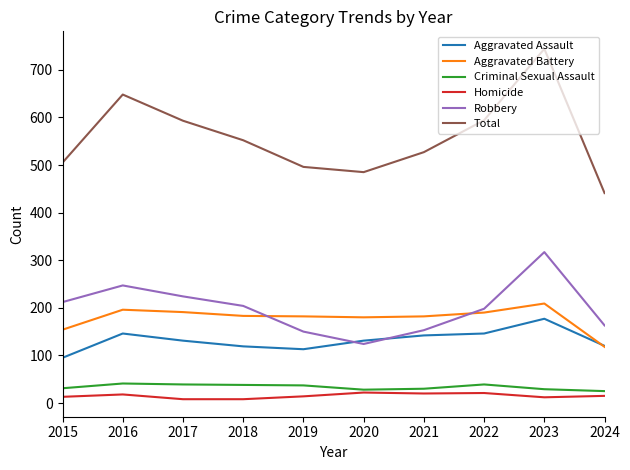

What are all the series names shown in the legend?

Aggravated Assault, Aggravated Battery, Criminal Sexual Assault, Homicide, Robbery, Total